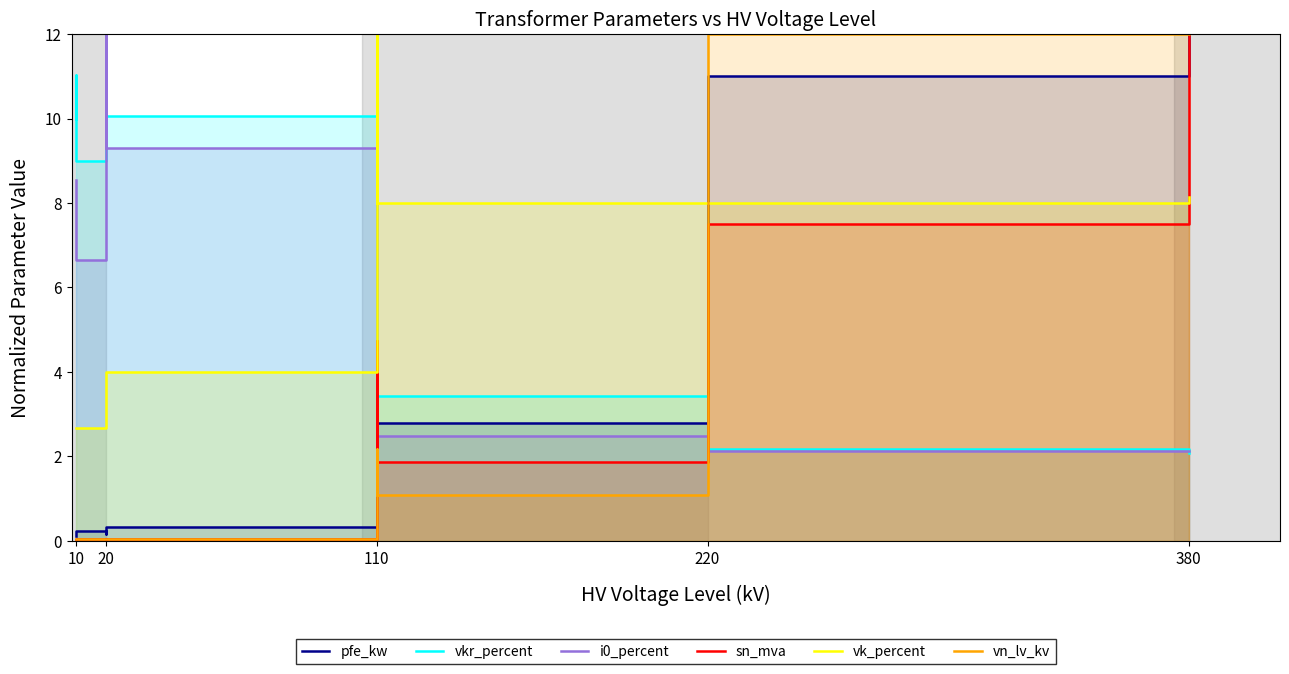

Rank the series at 110 from lowest to highest value.

i0_percent, vn_lv_kv, vkr_percent, pfe_kw, sn_mva, vk_percent